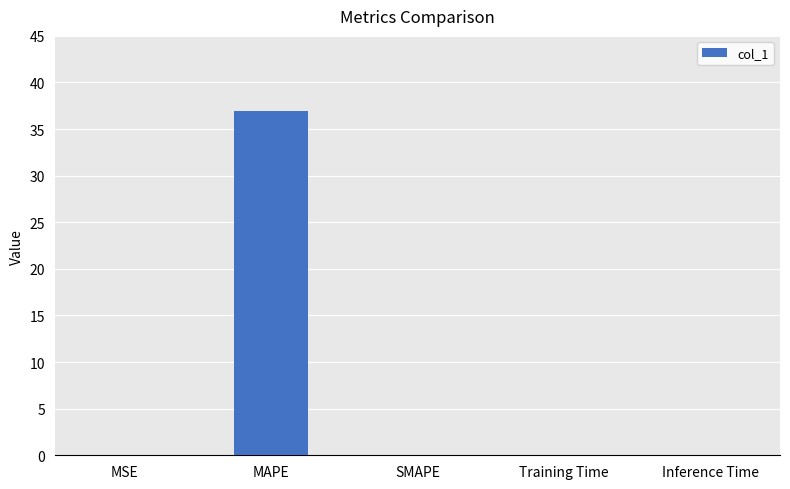

The chart shows a value of -11.3 at SMAPE. True or false?

False